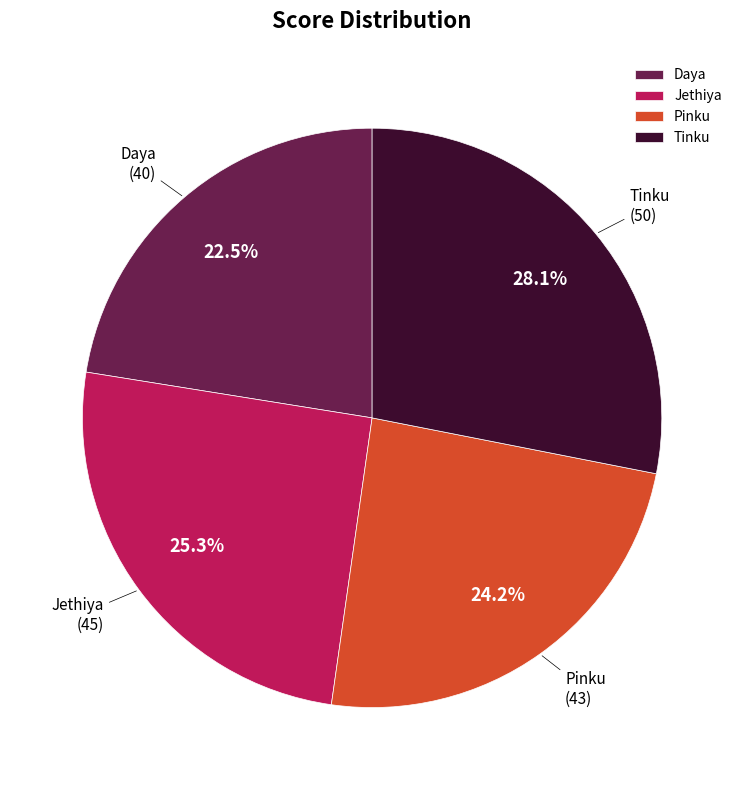

To the nearest percent, what is the difference between the largest and smallest slice percentages?

6%